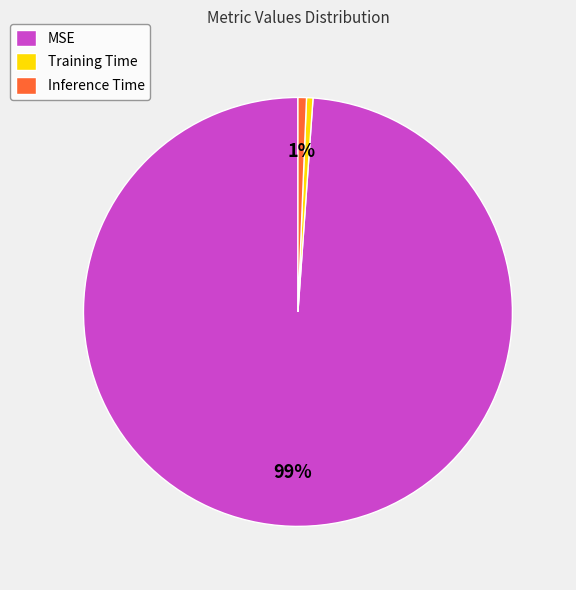

To the nearest percent, what is the combined percentage of MSE and Training Time?

99%